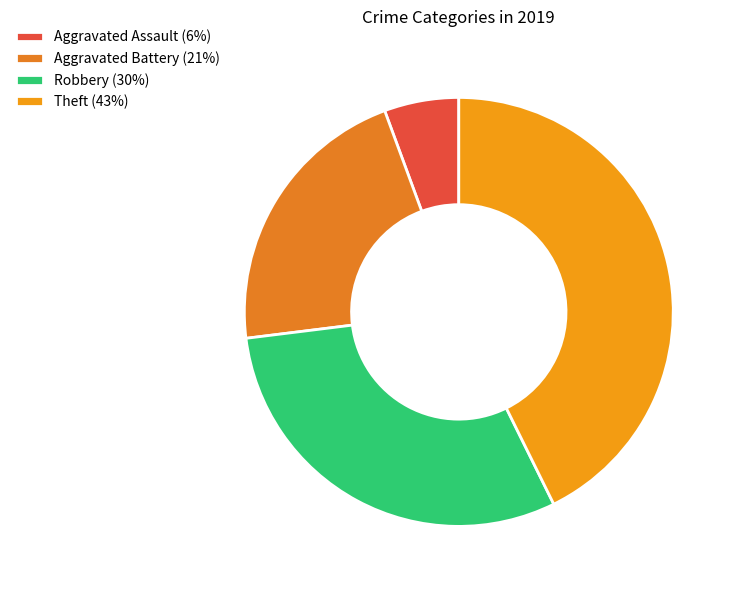

Count the number of slices in the pie.

4